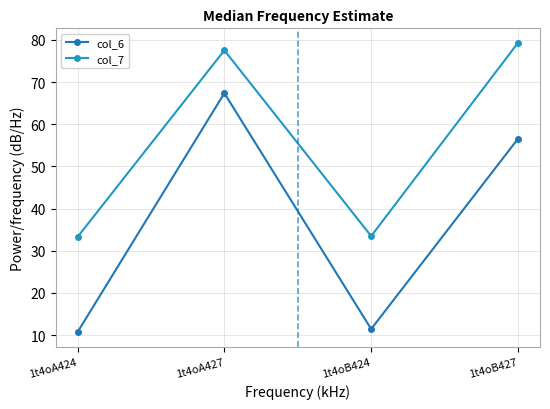

List the series in order of their peak value, highest first.

col_7, col_6